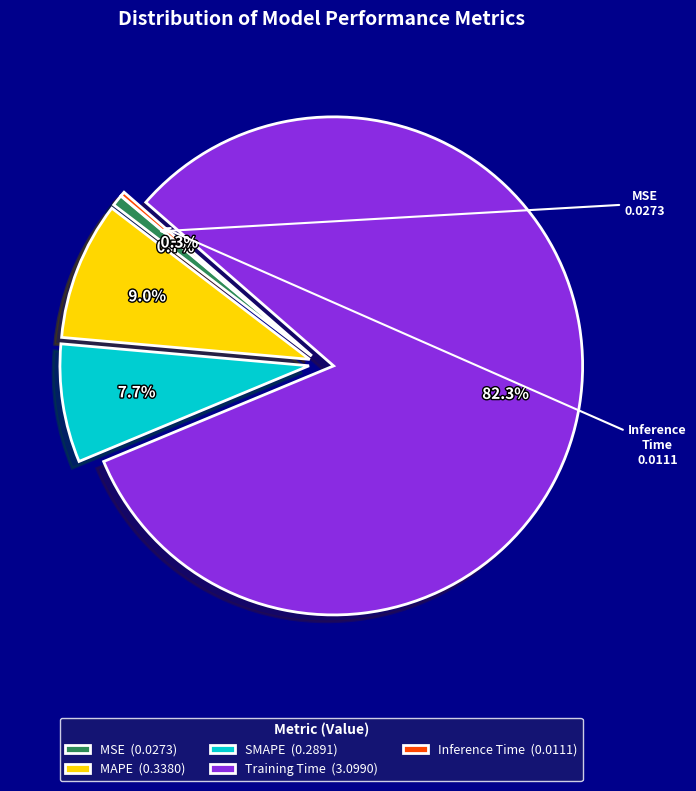

How many slices are in this pie chart?

5